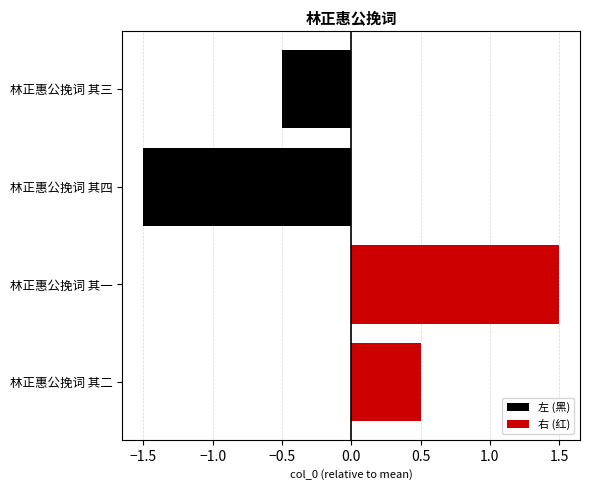

Reading left to right, transcribe all the data shown in this chart.

左 (黑): 0.0	0.0	-1.5	-0.5
右 (红): 0.5	1.5	0.0	0.0